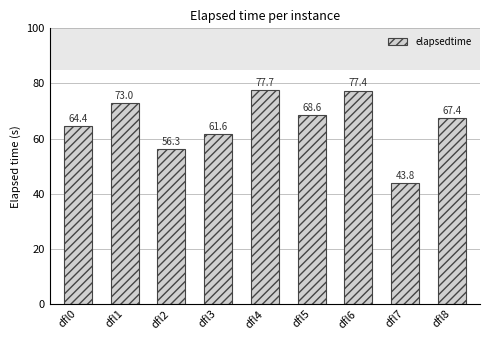

What is the difference between the maximum and second lowest values?

21.4